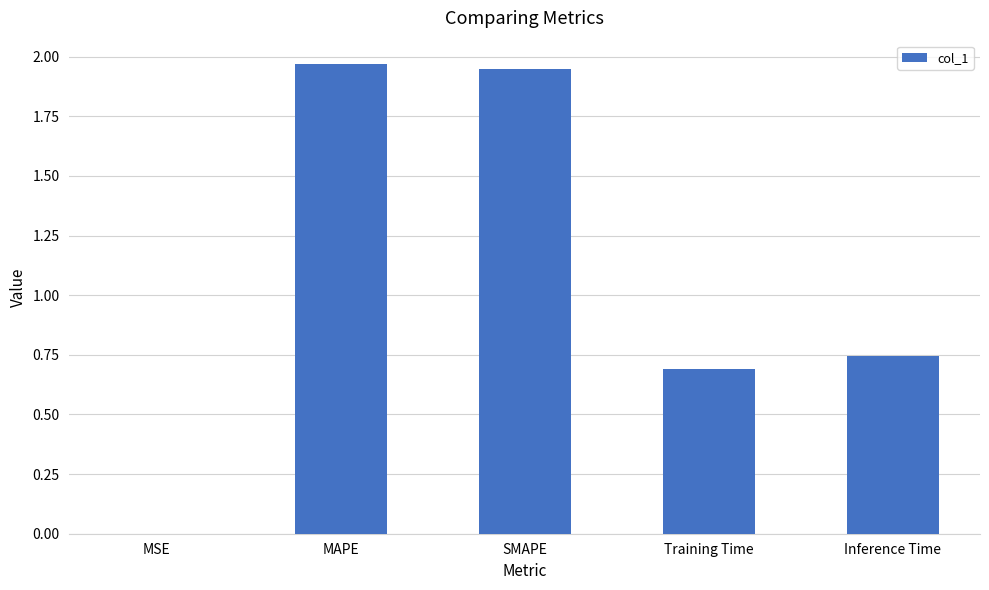

Approximately how many times larger is the value at Training Time compared to SMAPE?

0.4